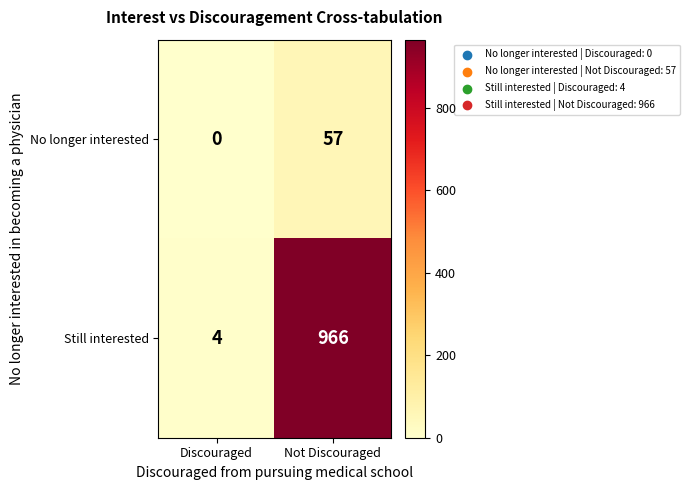

Rank the series by their average value, from highest to lowest.

Still interested, No longer interested